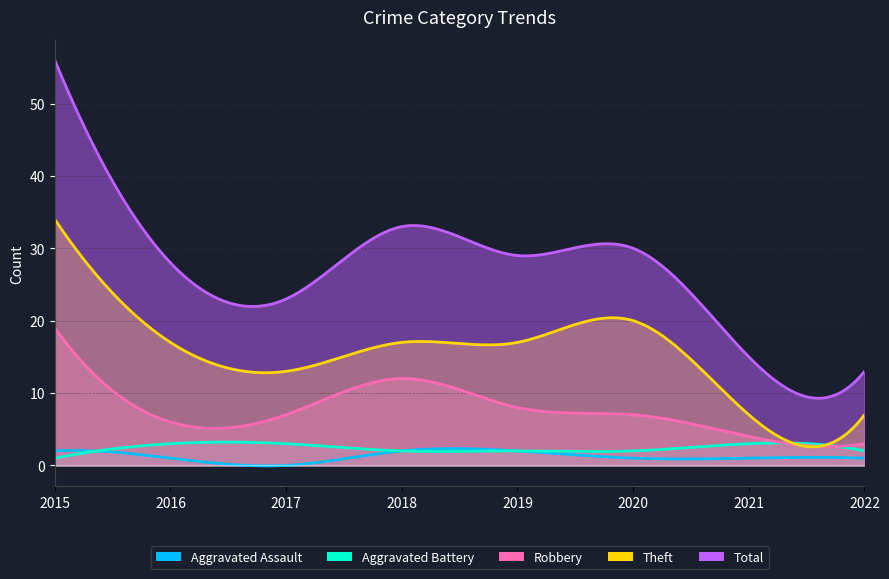

What is the difference between the second highest and minimum values in the Total series?

20